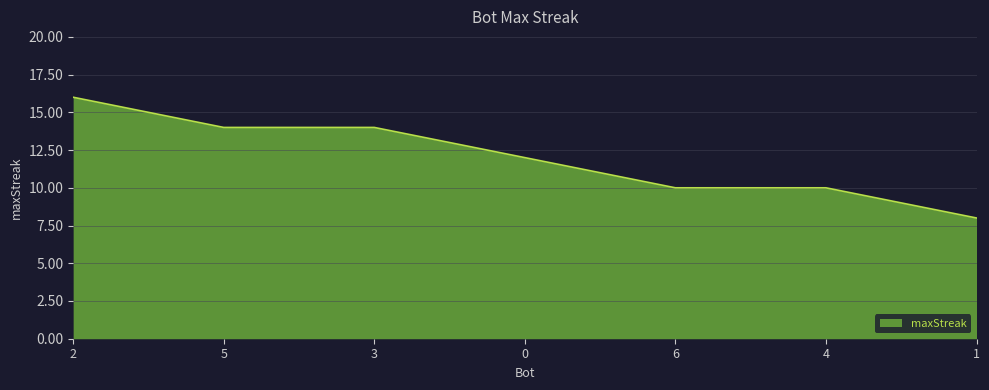

At which category does the chart reach its peak across all series?

2